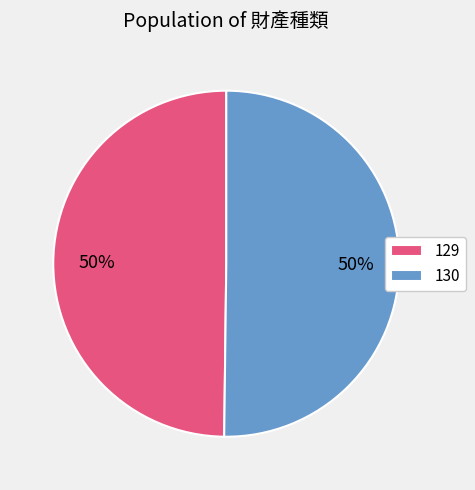

To the nearest percent, what portion does 129 represent?

50%